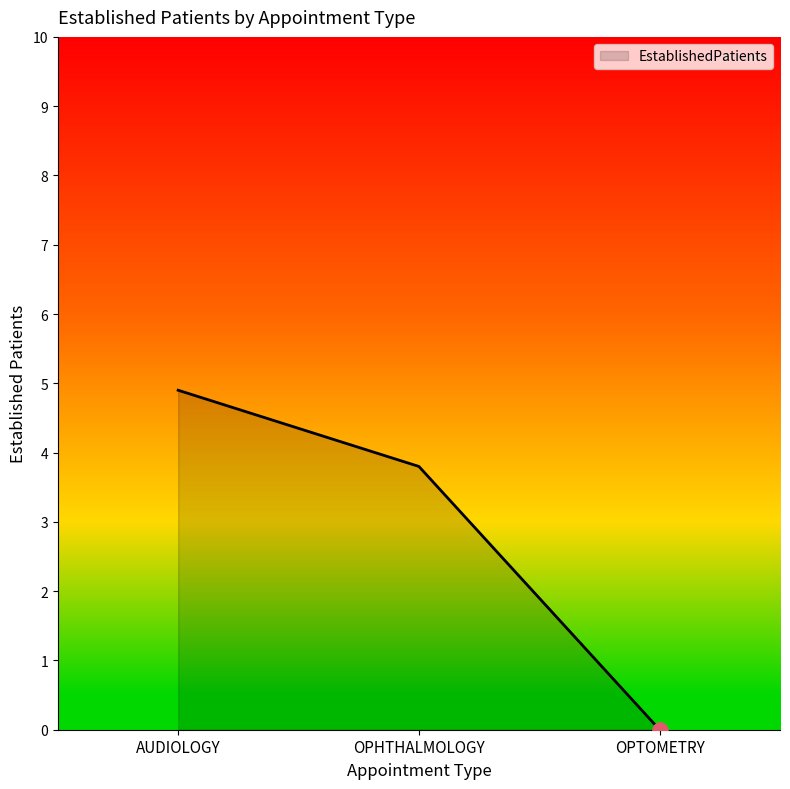

Approximately how many times larger is the value at AUDIOLOGY compared to OPHTHALMOLOGY?

1.3